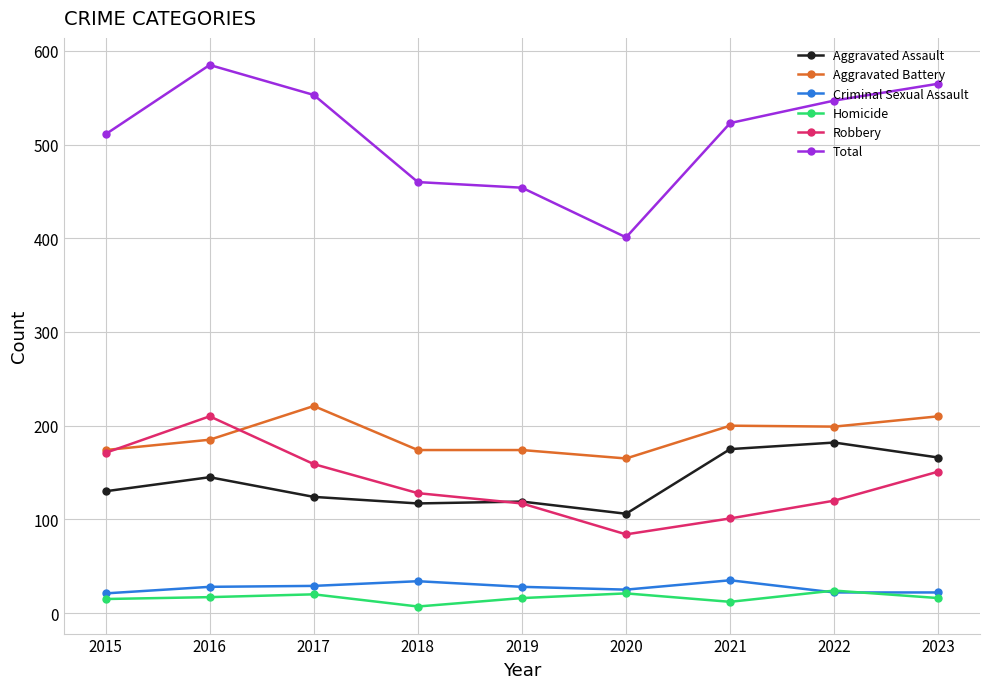

What are all the series names shown in the legend?

Aggravated Assault, Aggravated Battery, Criminal Sexual Assault, Homicide, Robbery, Total